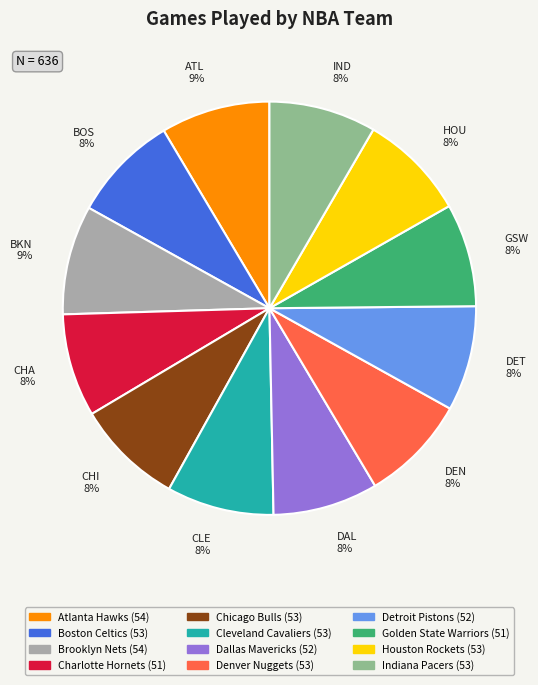

Is it true that Detroit Pistons is 8% of the pie?

True